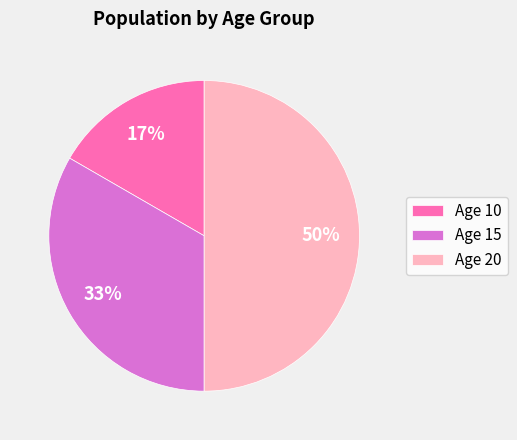

Which slice is the largest?

Age 20